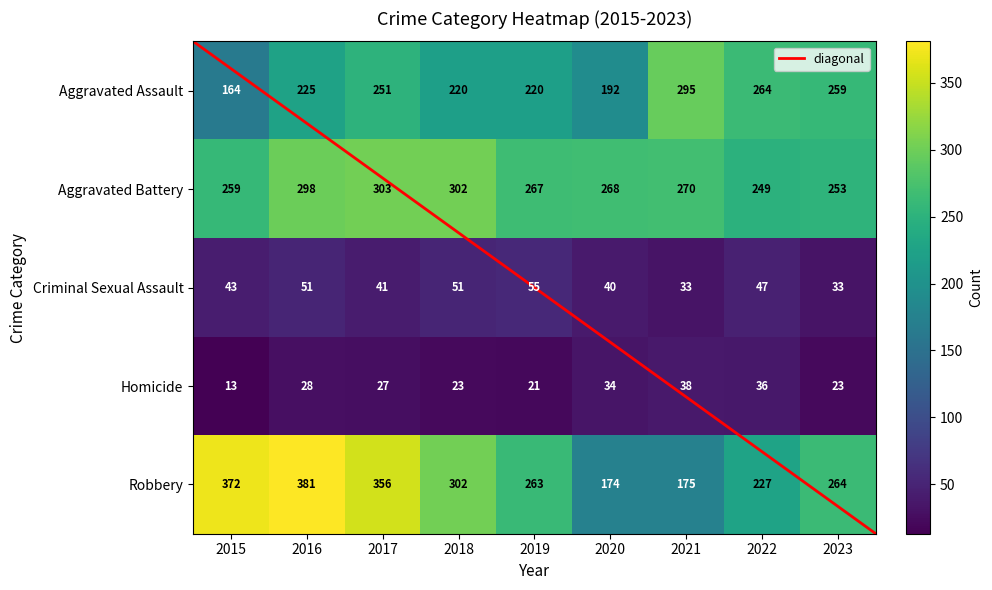

What is the sum of all Criminal Sexual Assault values?

394